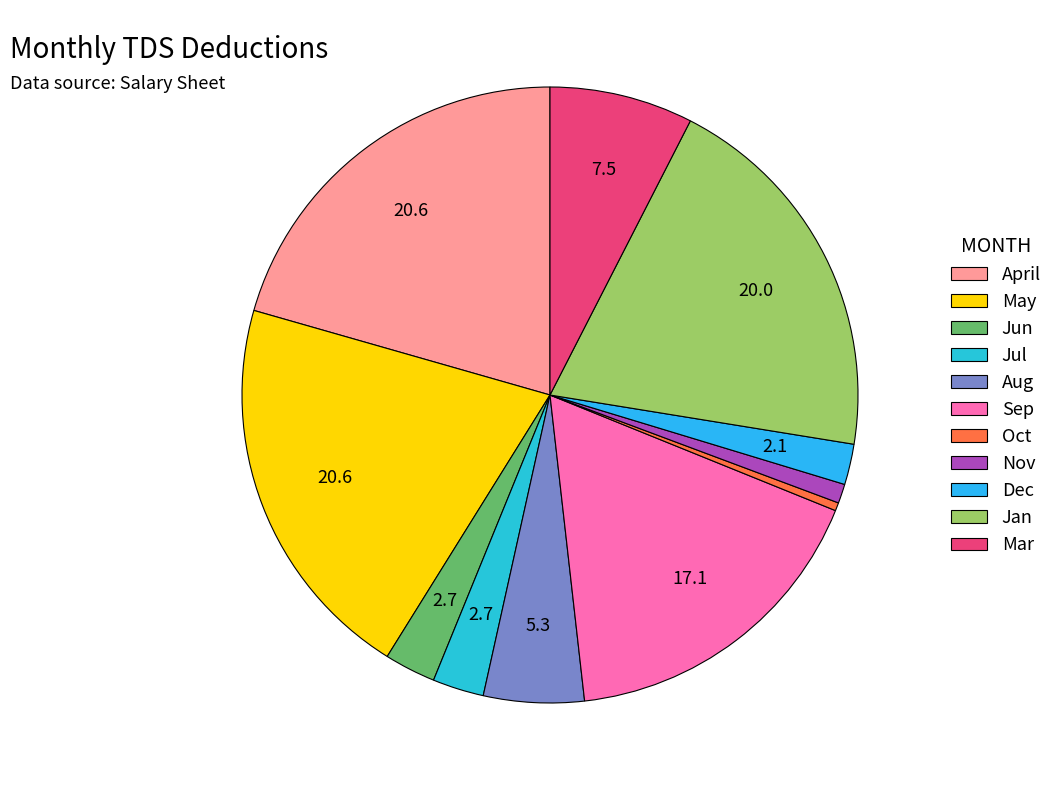

To the nearest percent, what portion does Dec represent?

2%